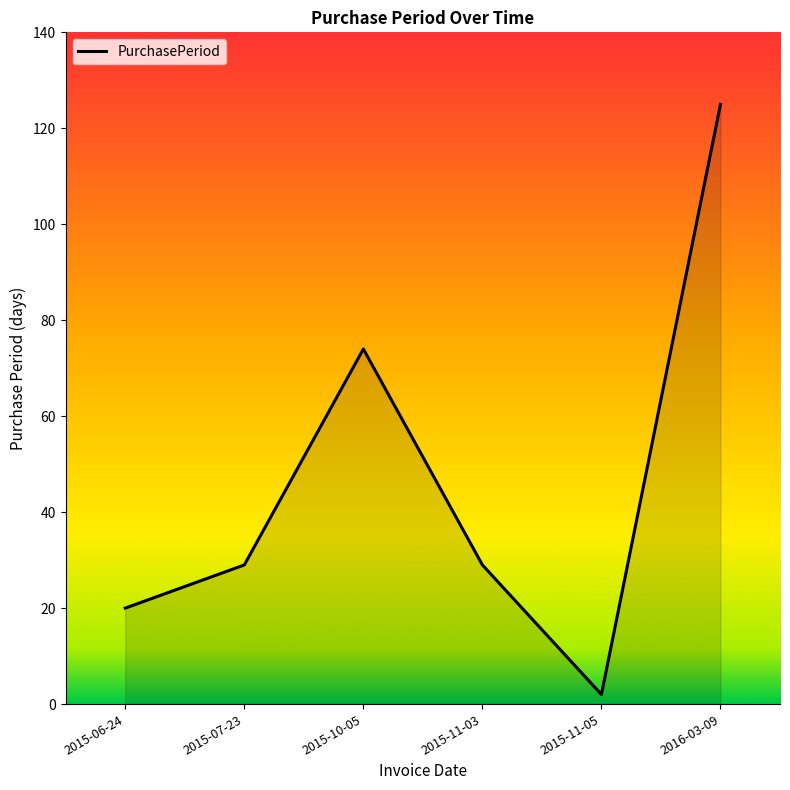

Where is the first local maximum?

2015-10-05